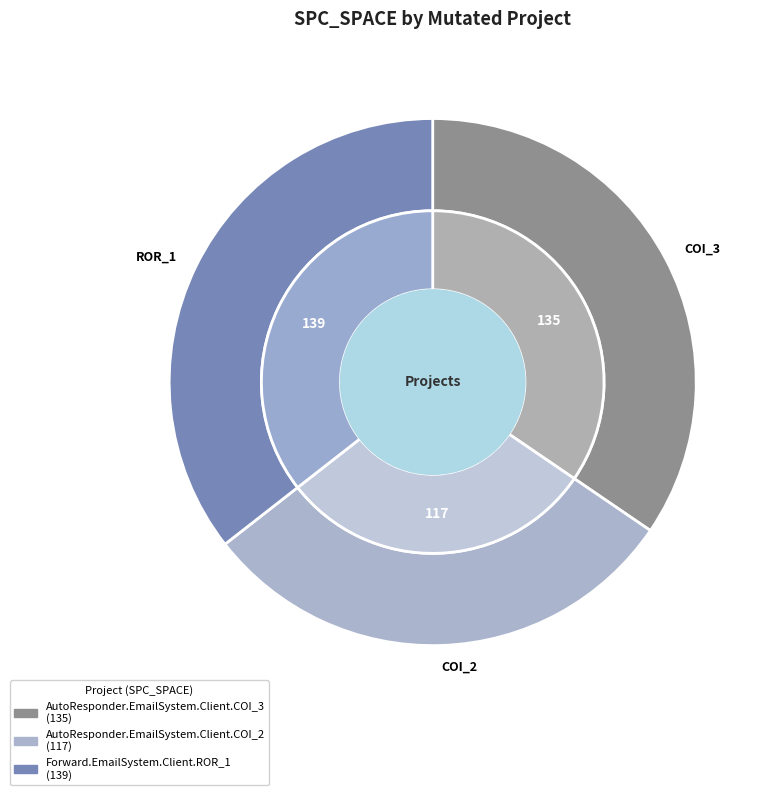

What is the smallest slice in the pie chart?

AutoResponder.EmailSystem.Client.COI_2